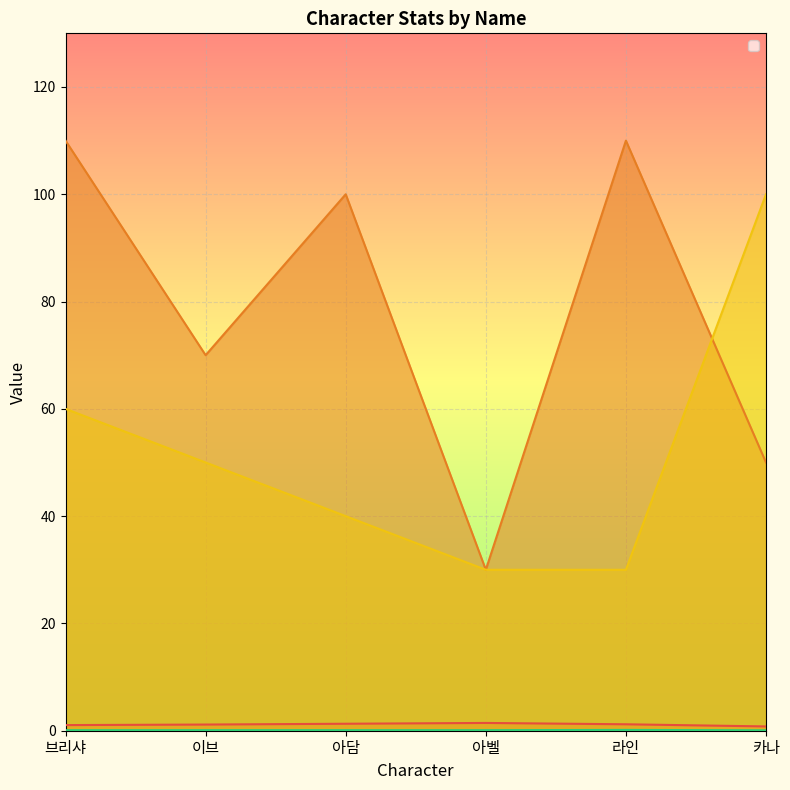

True or false: _avoid has a value of 0.1 at 이브.

False